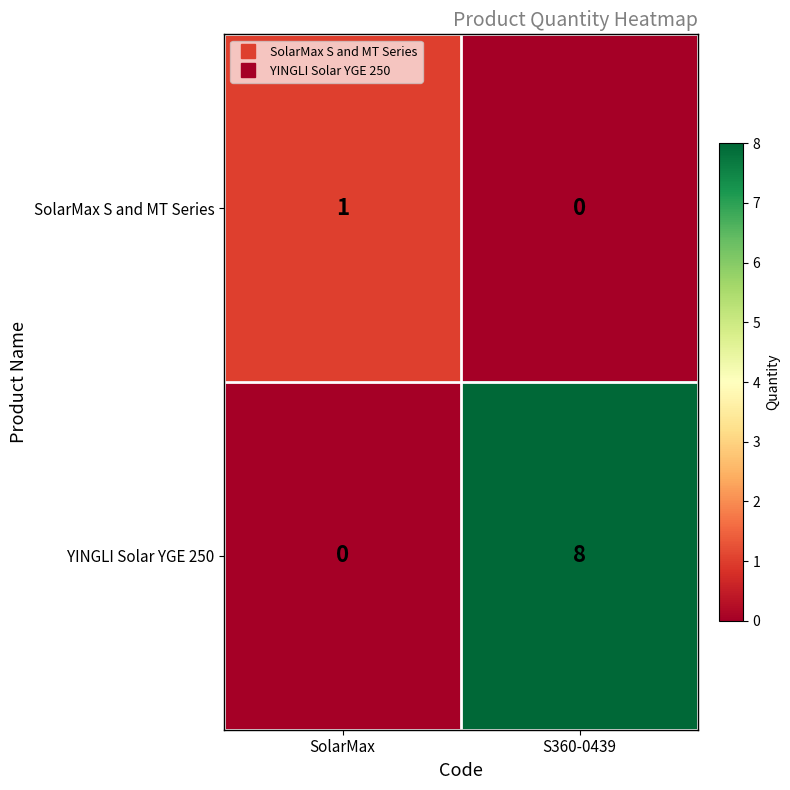

Reading left to right, extract all data points from this chart.

SolarMax S and MT Series: 1	0
YINGLI Solar YGE 250: 0	8